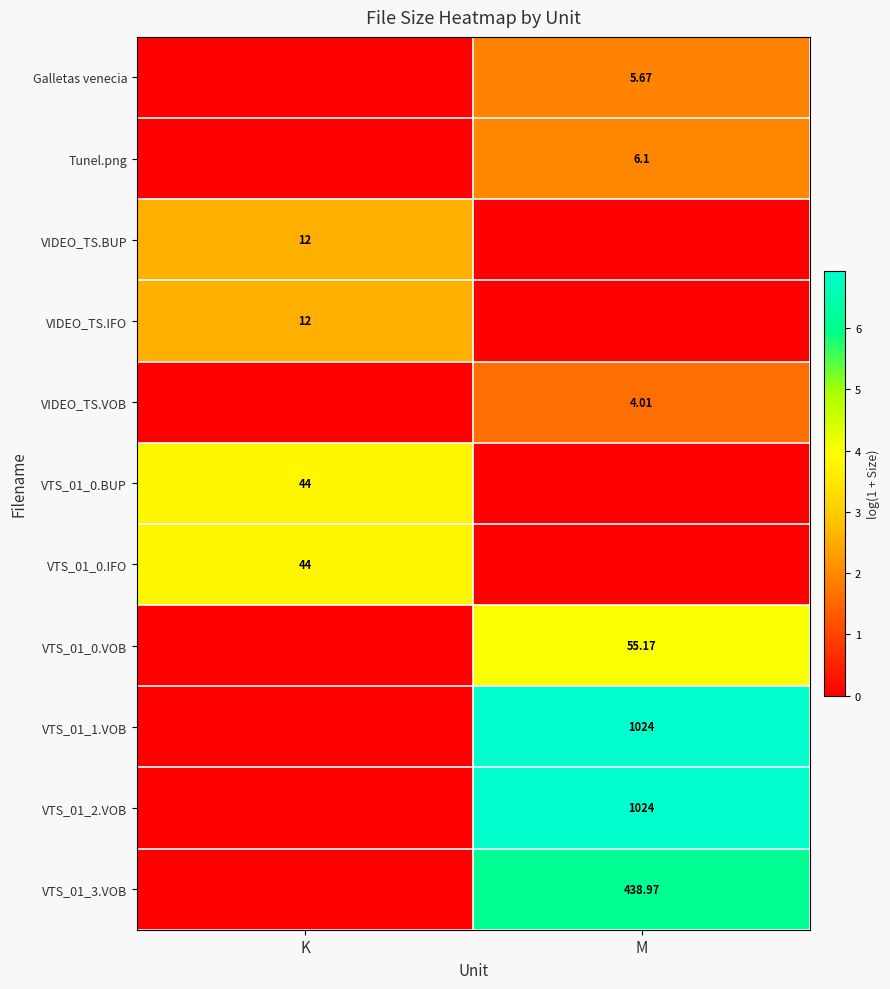

Count the number of categories in the chart.

2